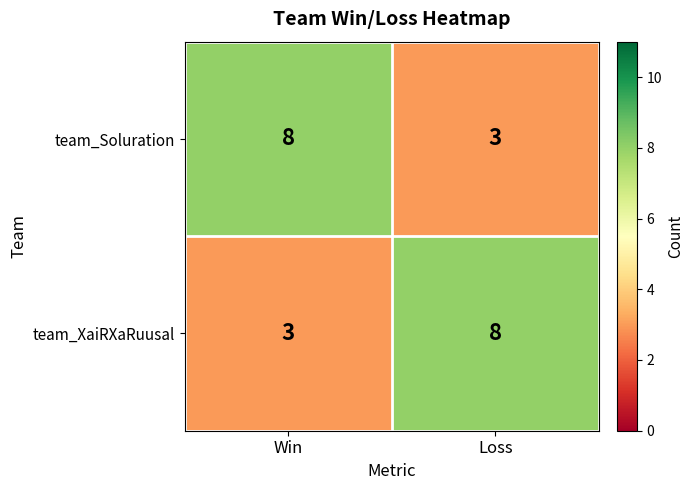

Reading right to left, transcribe all the data shown in this chart.

team_Soluration: 3	8
team_XaiRXaRuusal: 8	3